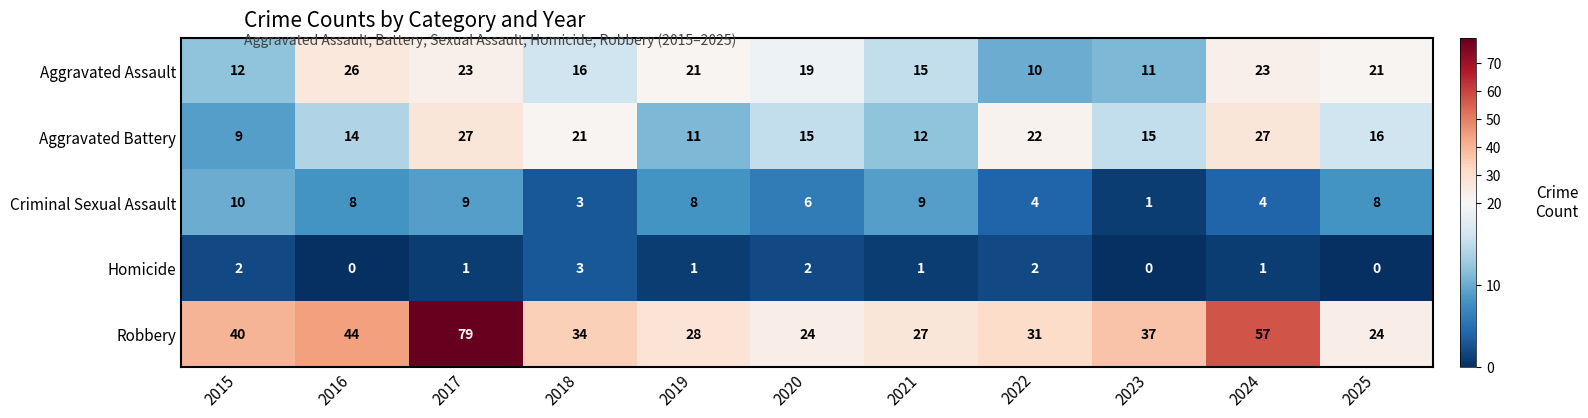

At how many categories does at least one series exceed 1?

11